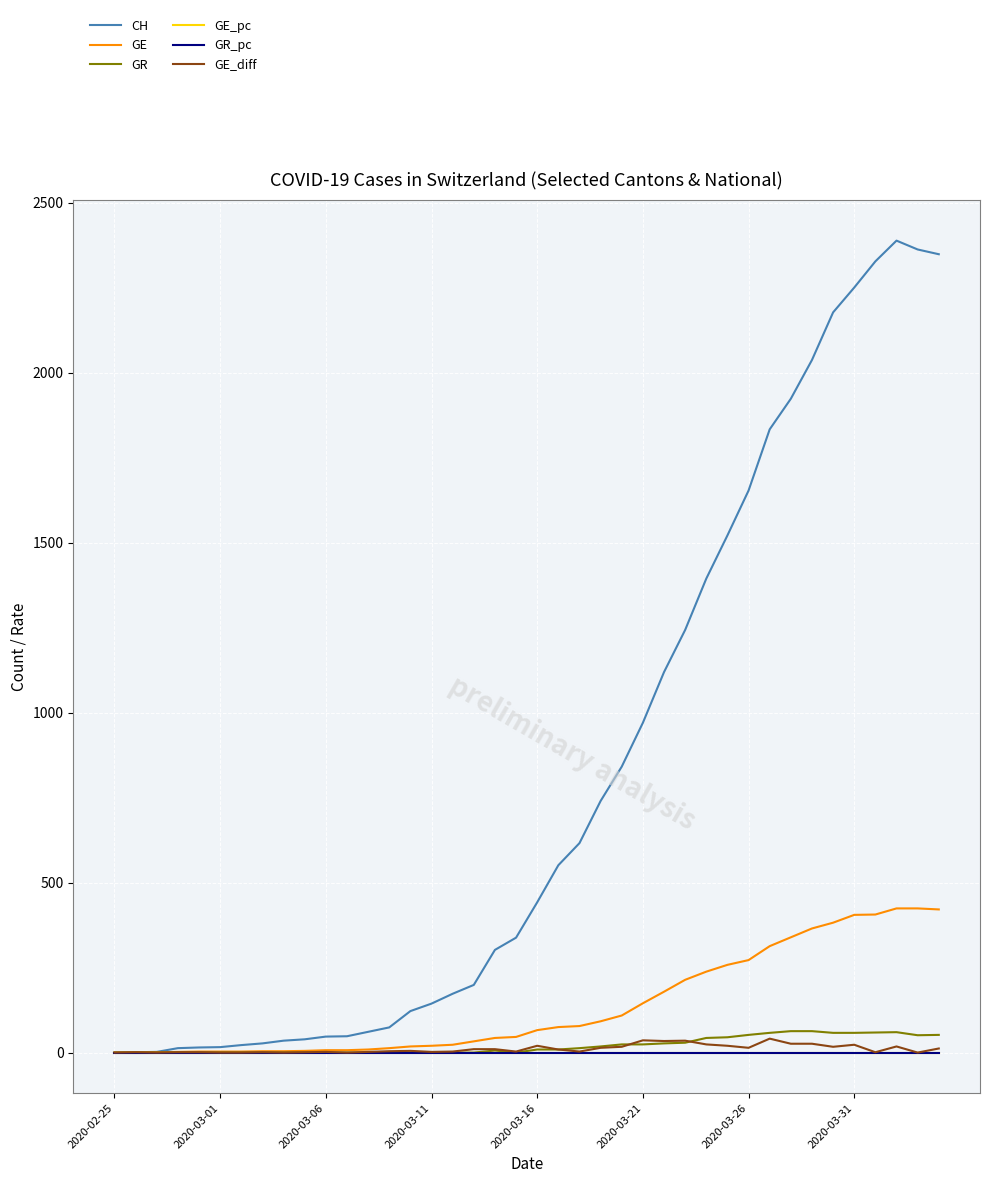

What is the average value of the CH series?

810.3